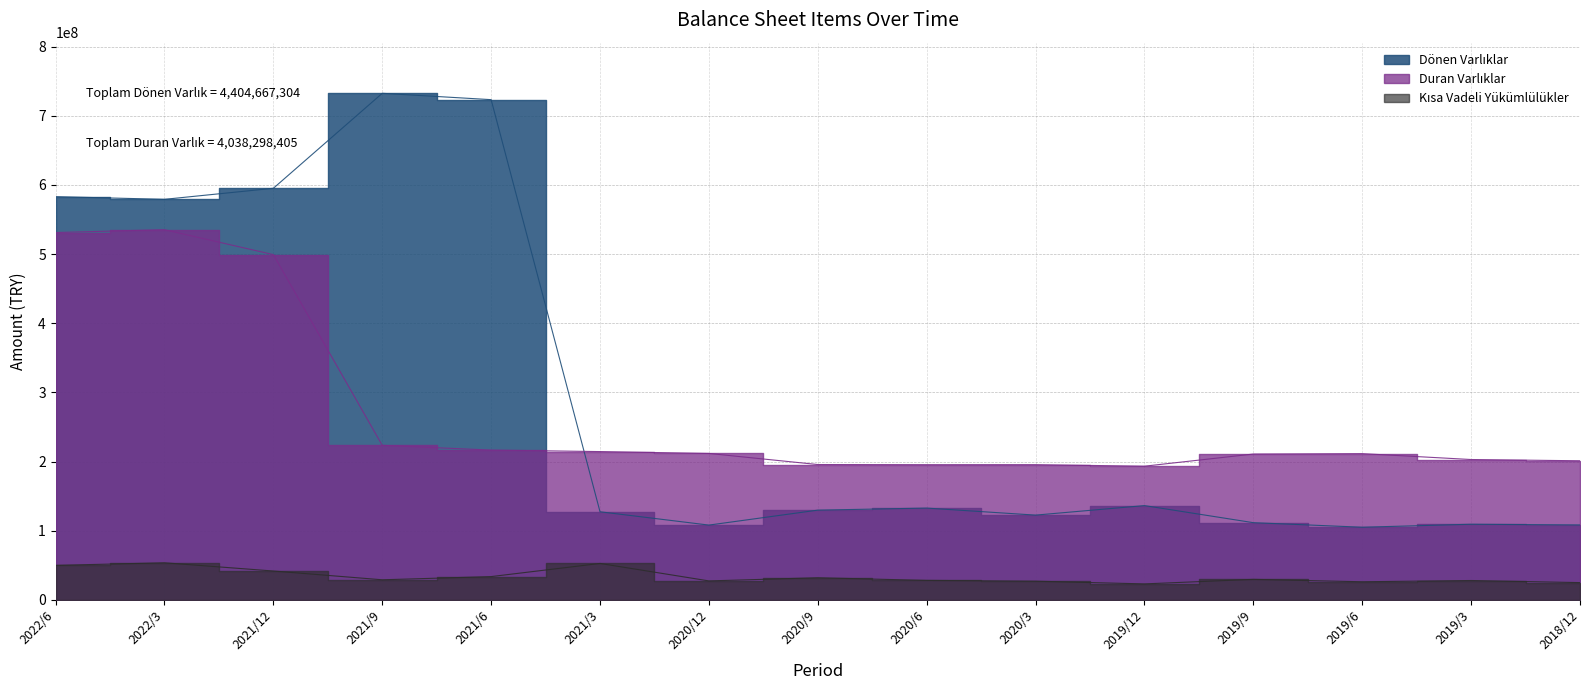

At which category is the sum across all series the highest?

2022/3